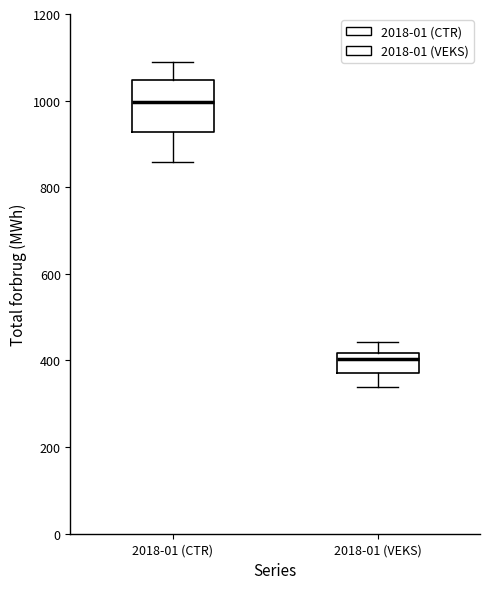

Where is the upper edge of the box for 2018-01 (CTR) on the y-axis? The values are not printed on the chart, so give them approximately, as read against the axis.

1040